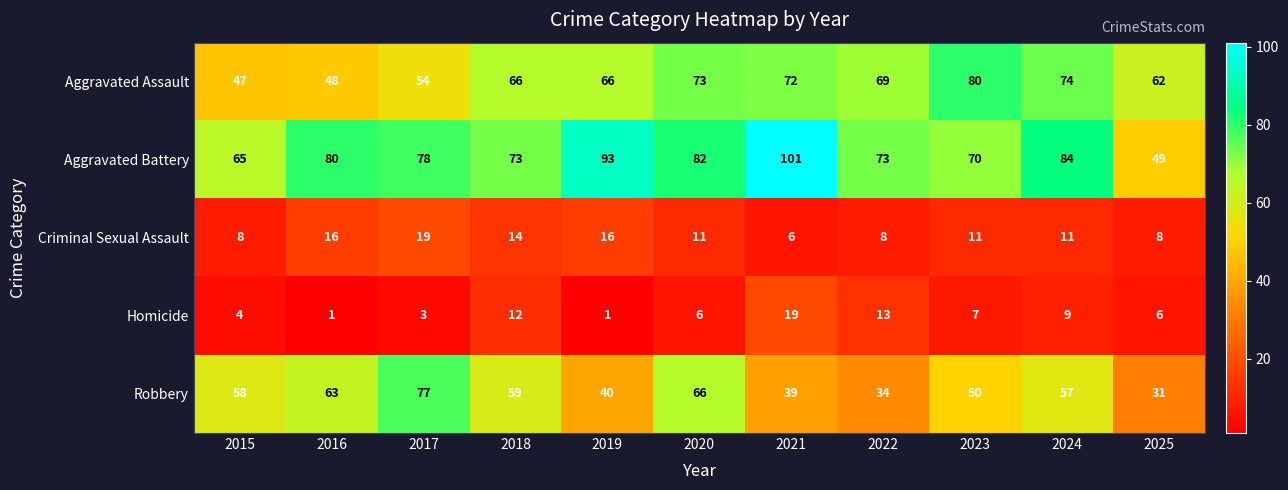

Which series has the largest total across all categories?

Aggravated Battery